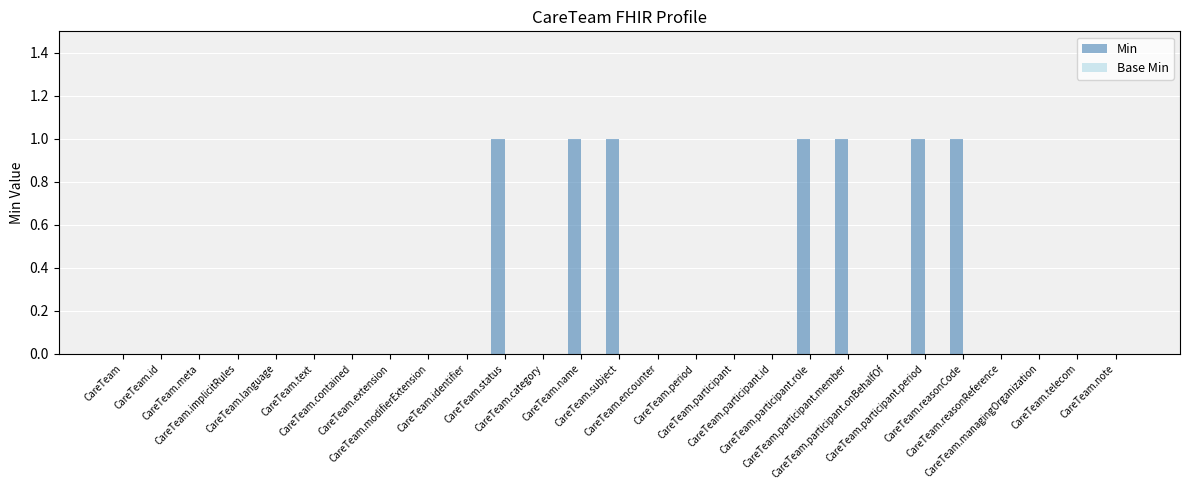

Are the bars horizontal?

No